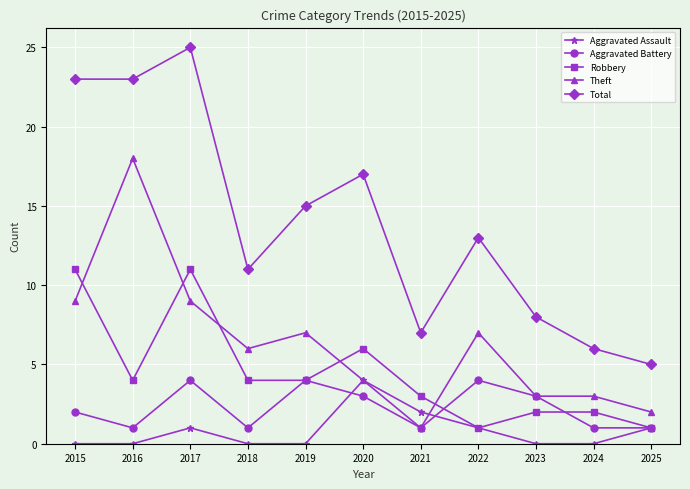

Where is Aggravated Assault nearest to the value 2?

2021